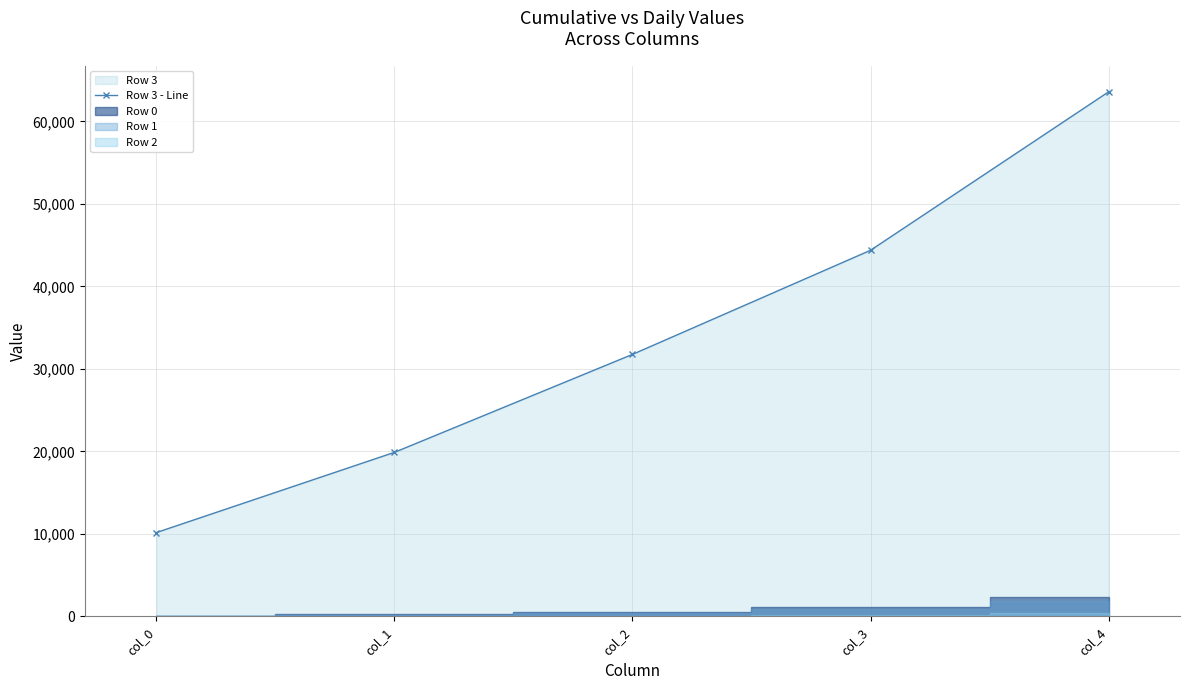

True or false: the data has more than 1 interior local peaks.

False